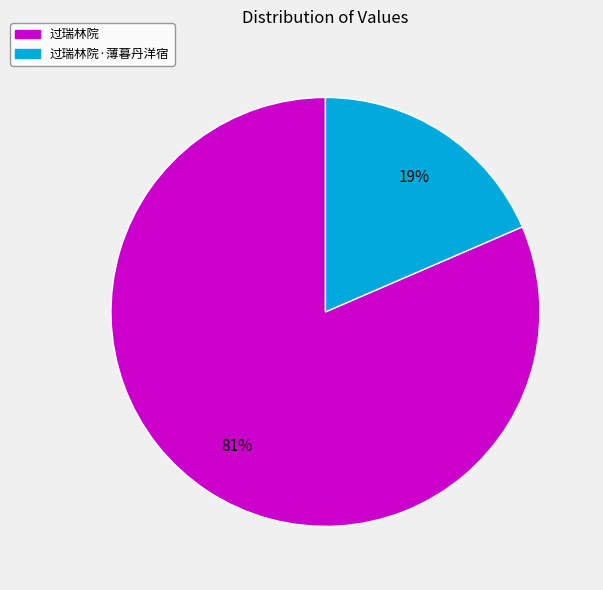

Which category has the biggest portion of the pie?

过瑞林院